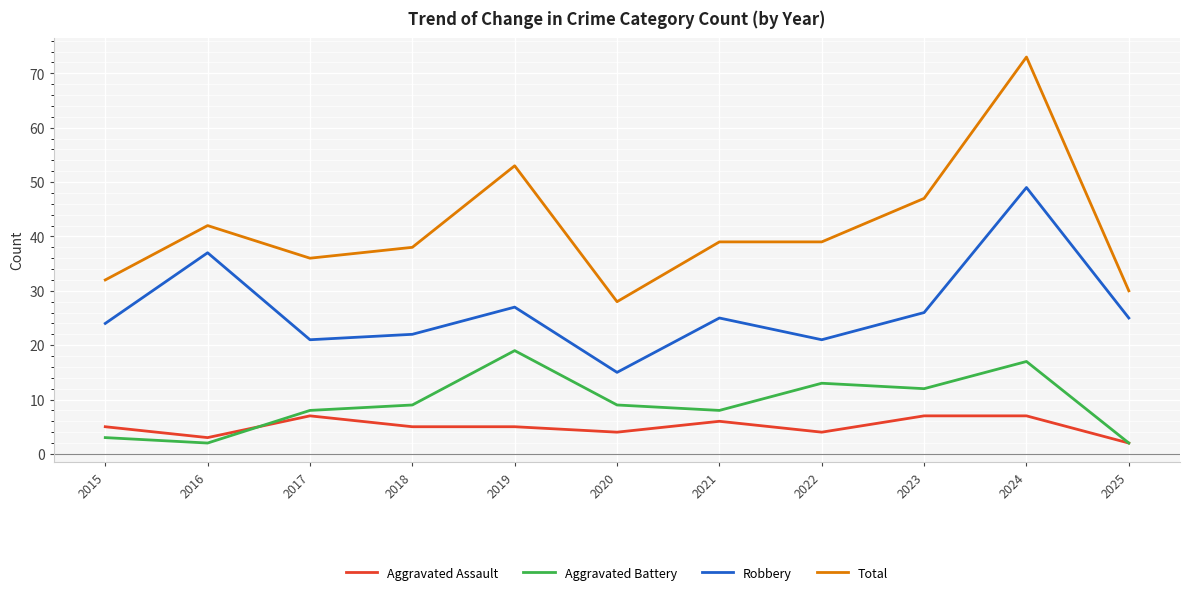

At how many categories does at least one series exceed 22?

11